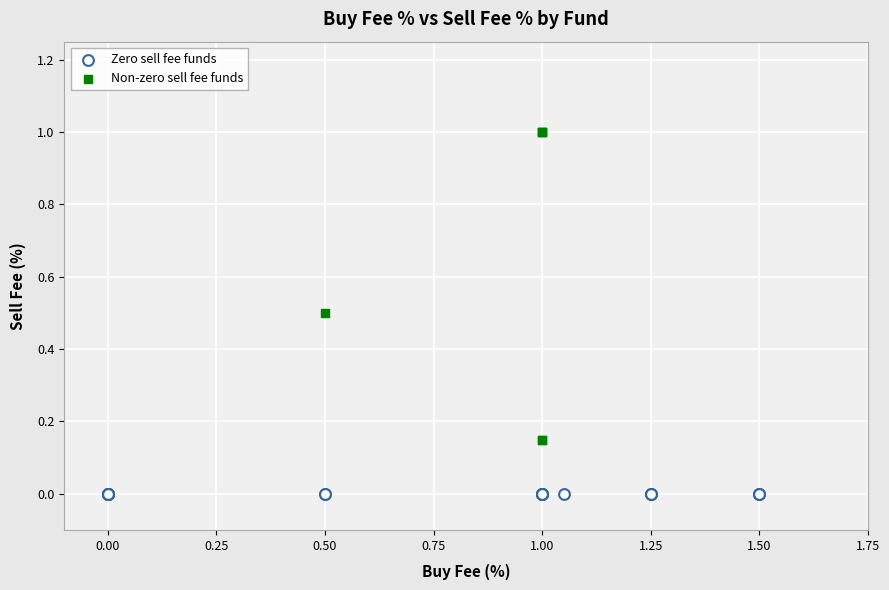

Which series contains the lowest Y value?

Zero sell fee funds